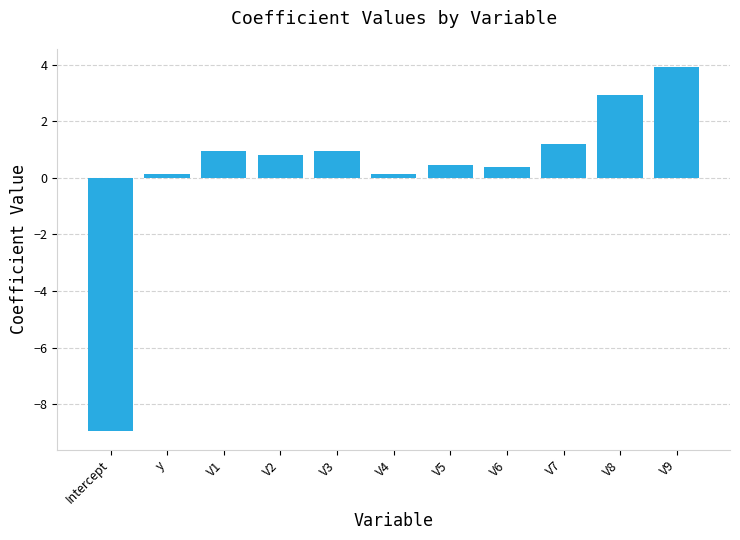

Read the value at V6.

0.4